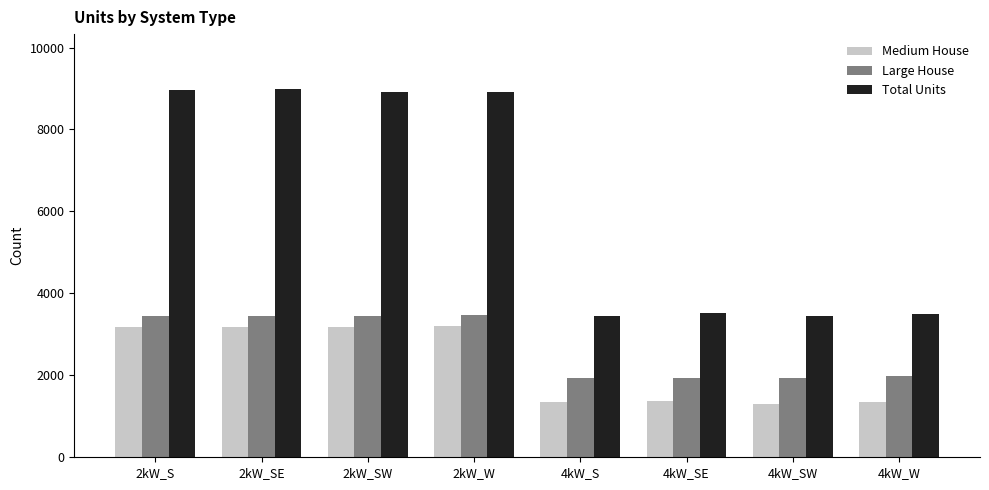

What is the label of the 5th bar from the right?

2kW_W